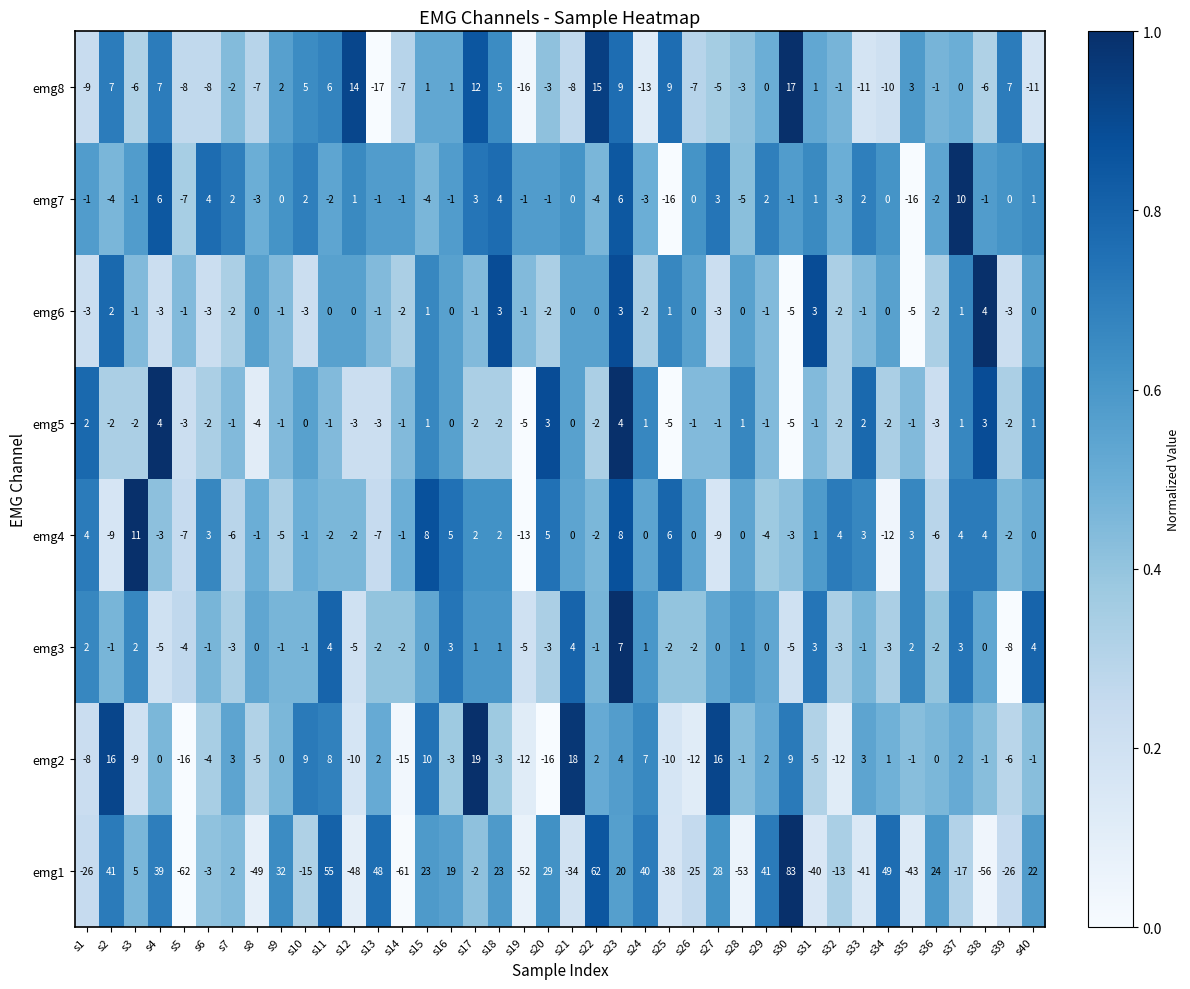

What is the sum of the emg6 values at s9 and s27?

-4